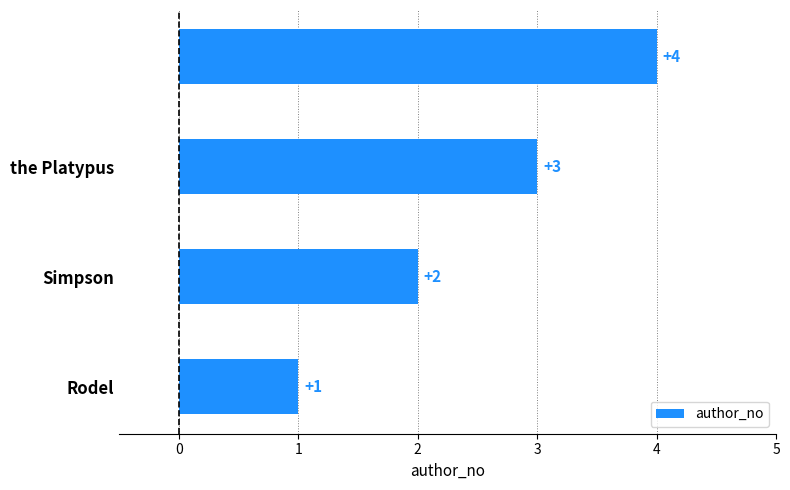

What is the greatest value displayed?

4